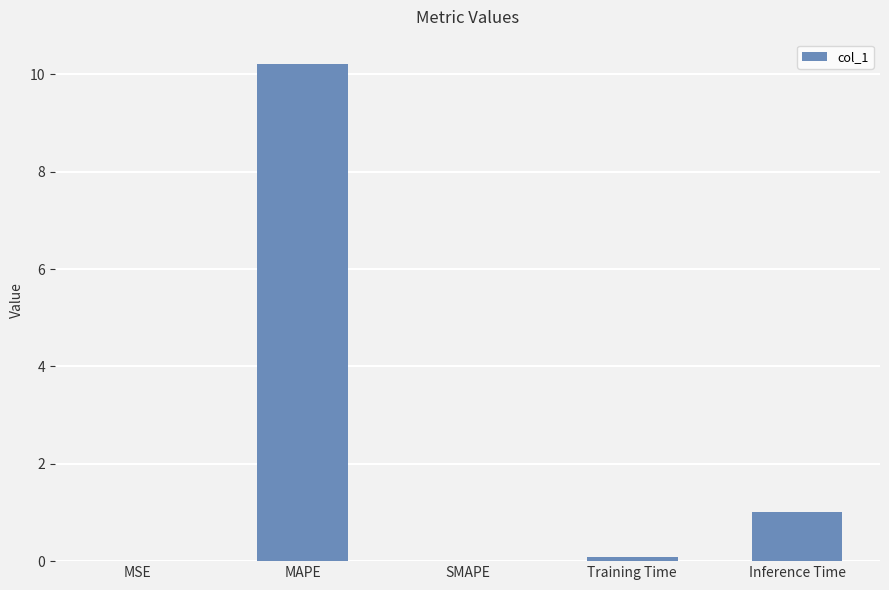

Is it true that the value at MSE is 0.0?

True